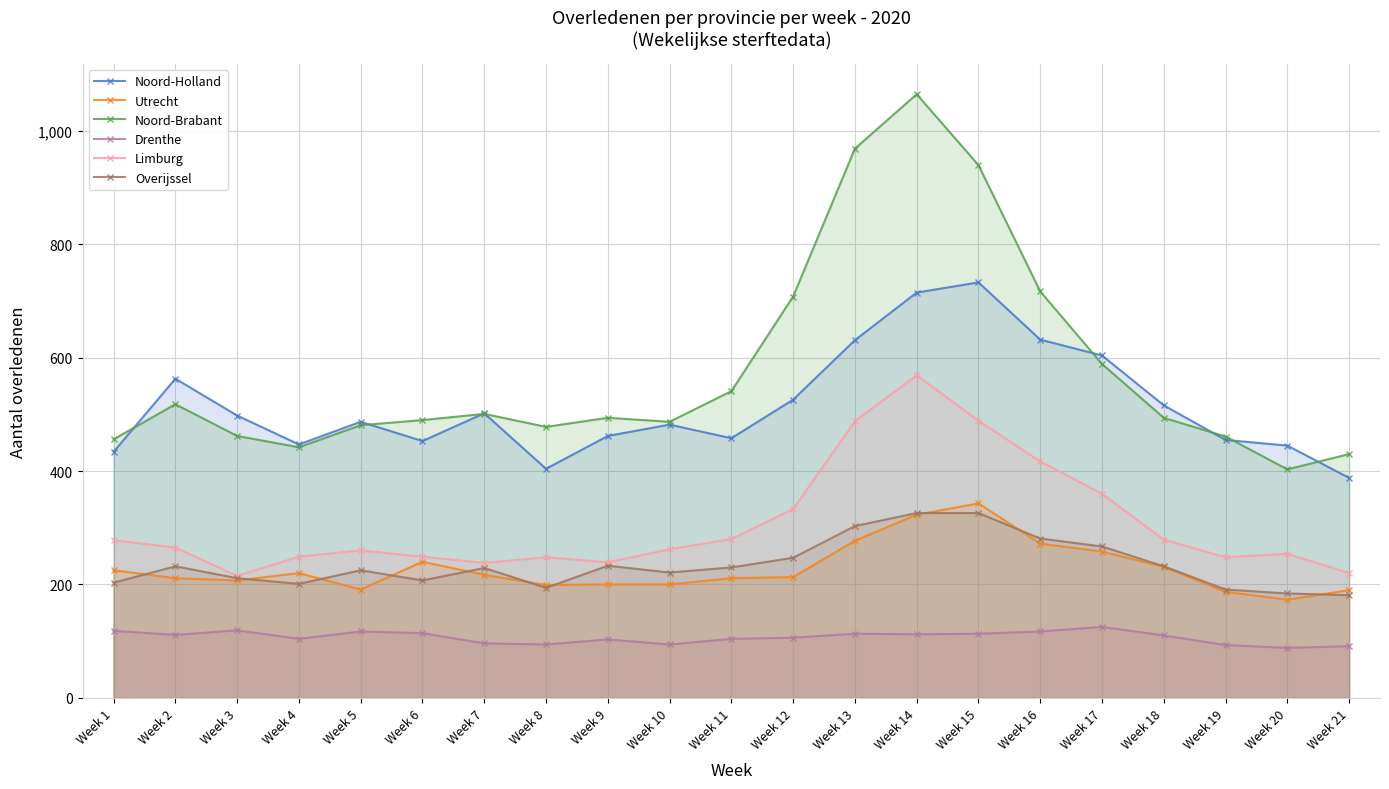

What is the sum of the Limburg values at Week 7 and Week 13?

726